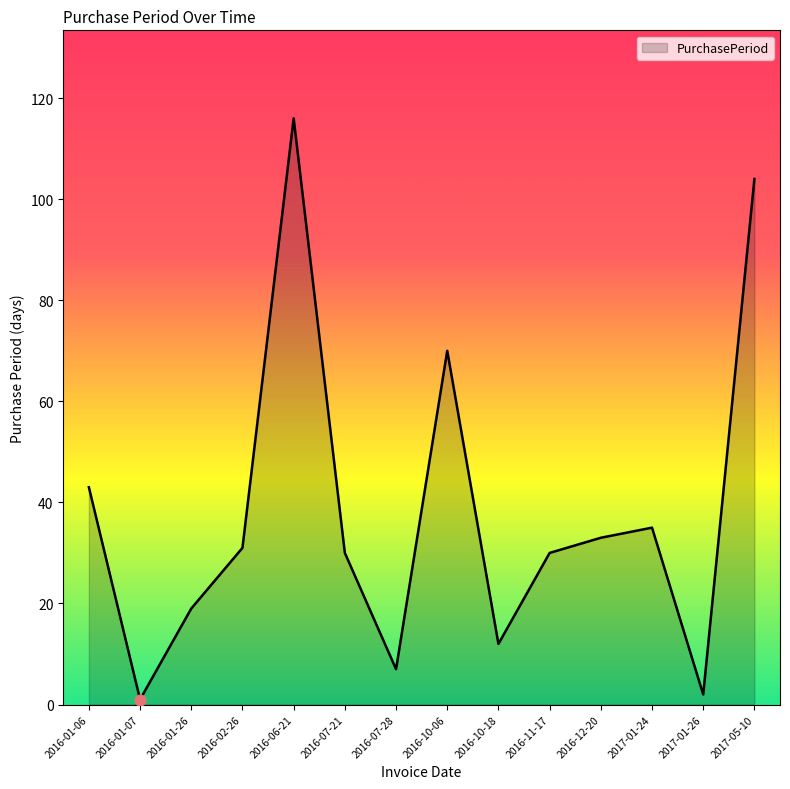

What is the change in value from 2016-07-21 to 2016-10-06?

+40